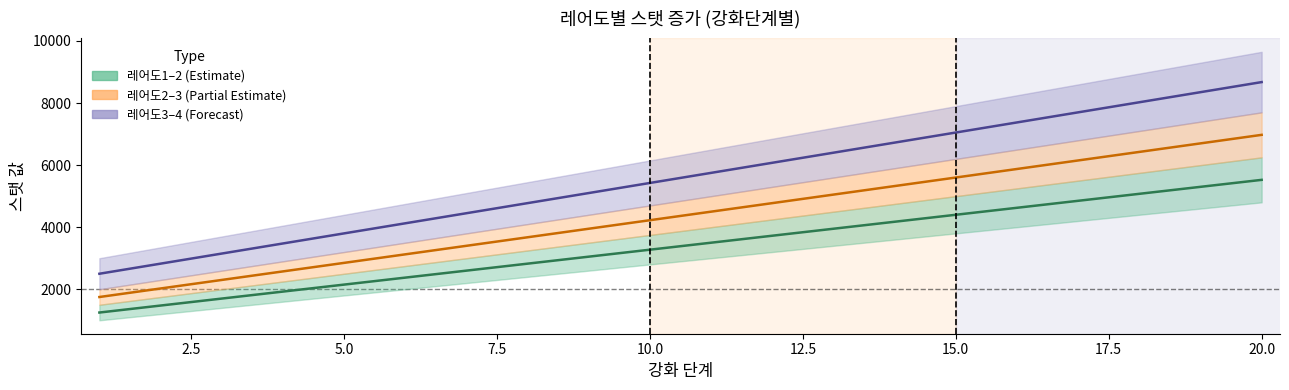

Is this an area chart (filled region under the line)?

No